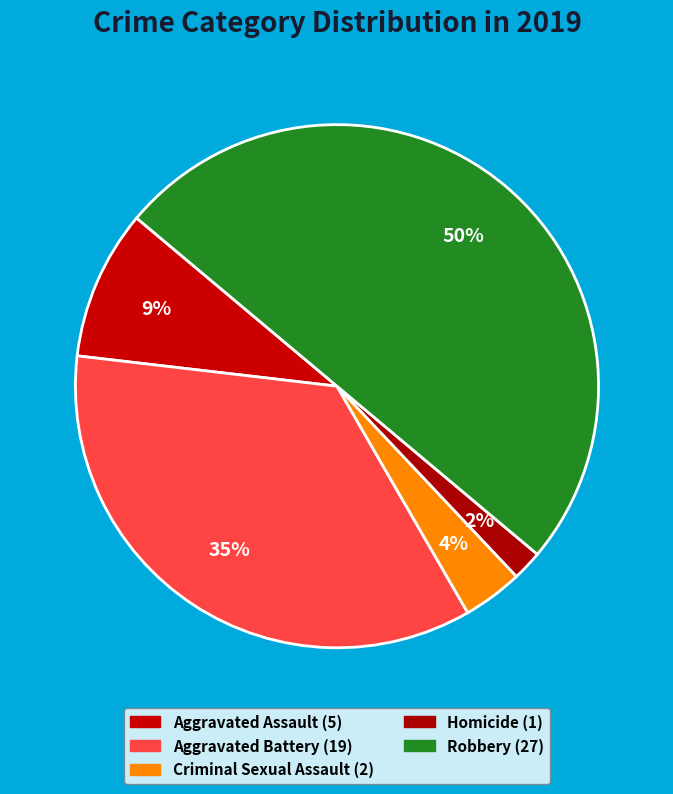

Count the number of slices in the pie.

5